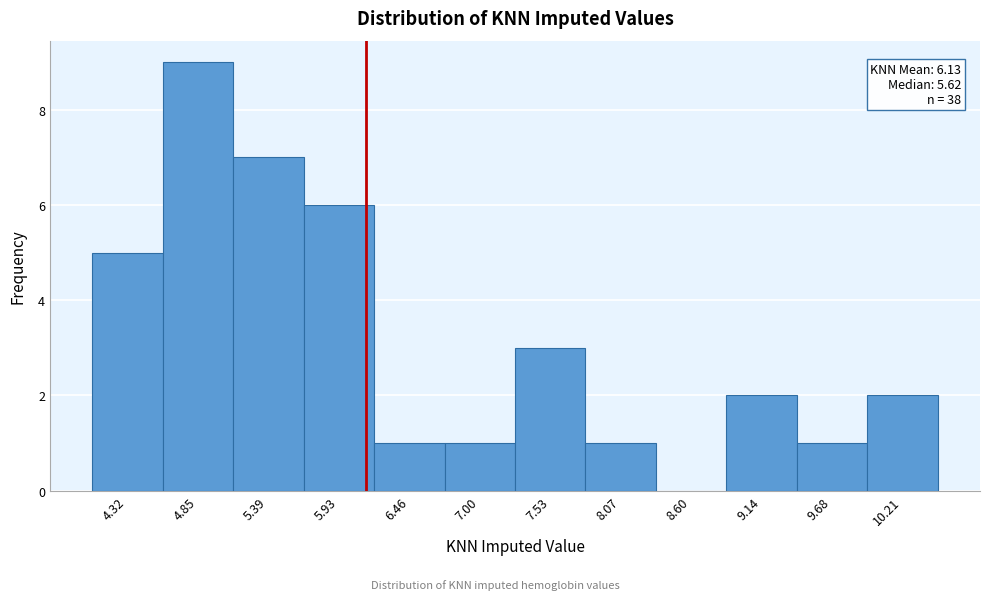

Over which range of the x-axis is the bar tallest?

4.6 to 5.1